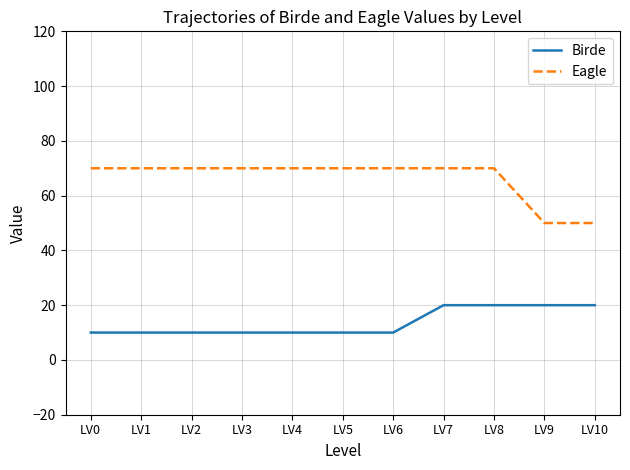

What is the difference between the second highest and second lowest values in the Birde series?

10